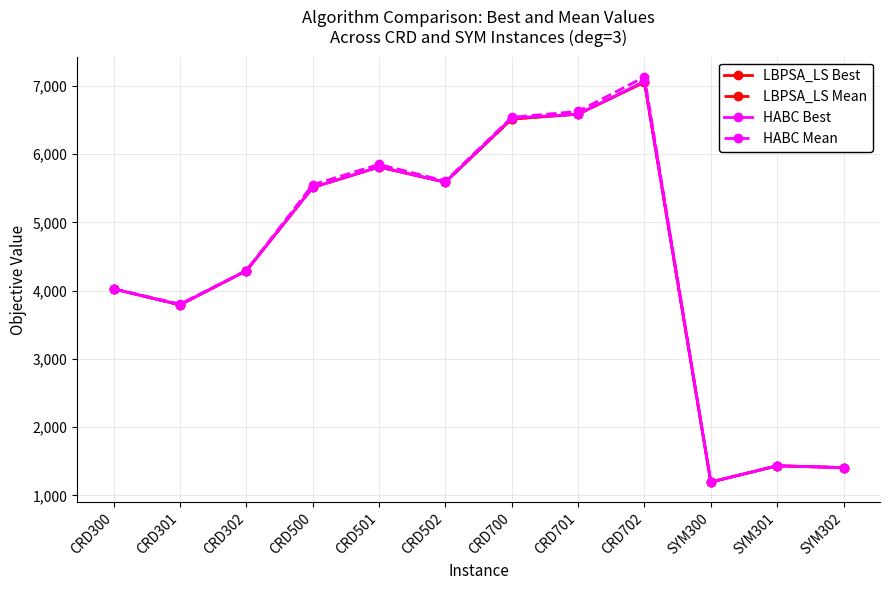

At which category does HABC Best reach its first local peak?

CRD501